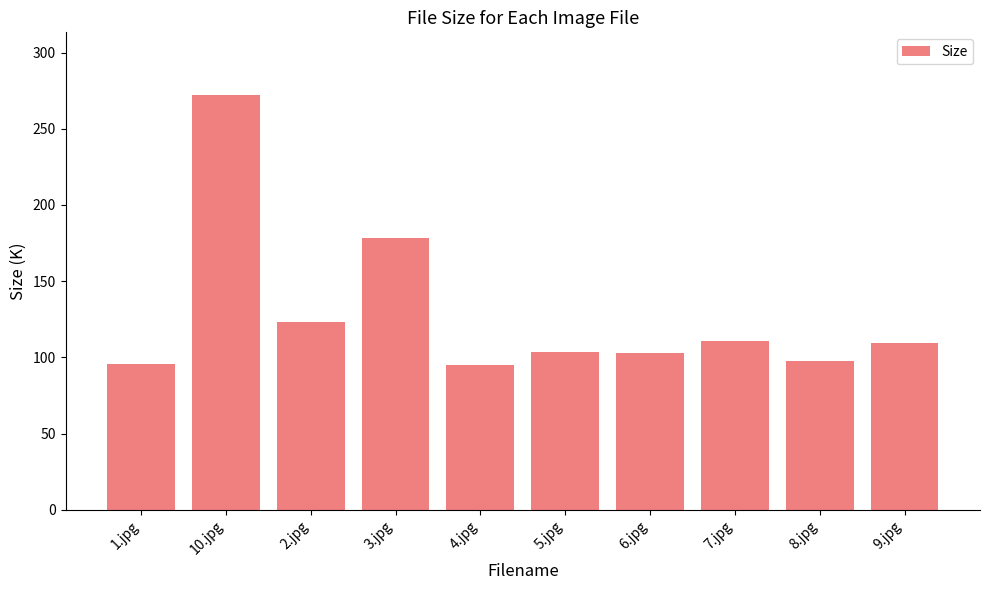

Between 3.jpg and 7.jpg, which is larger?

3.jpg